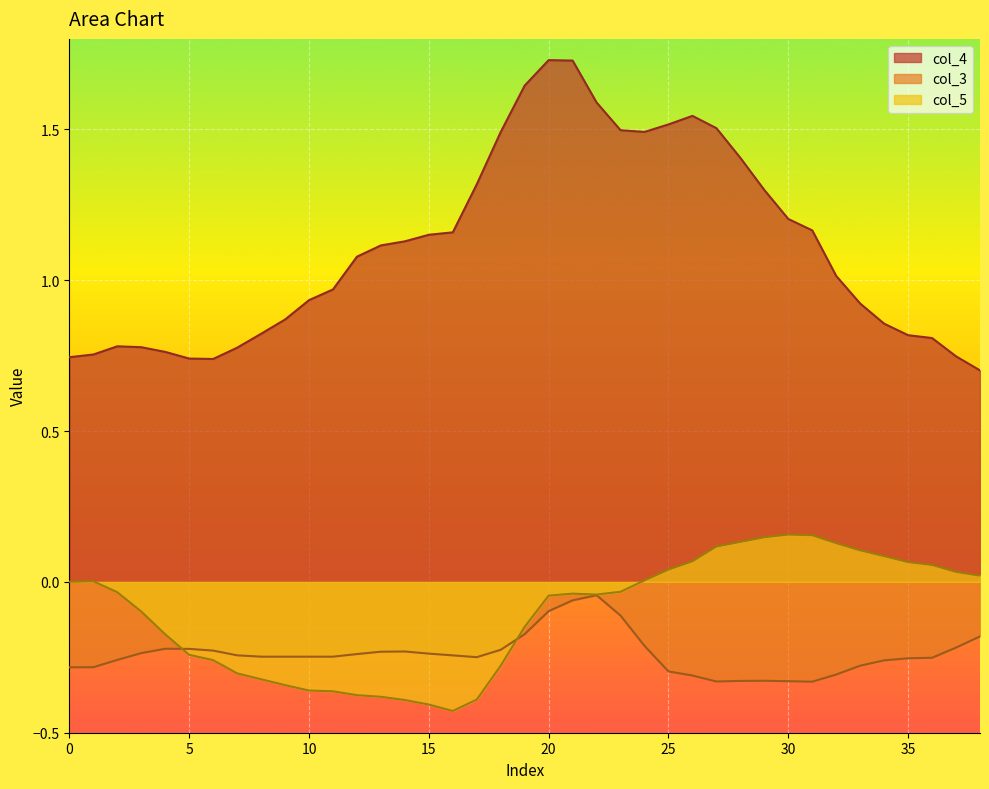

At which label does col_4 first exceed 1?

12